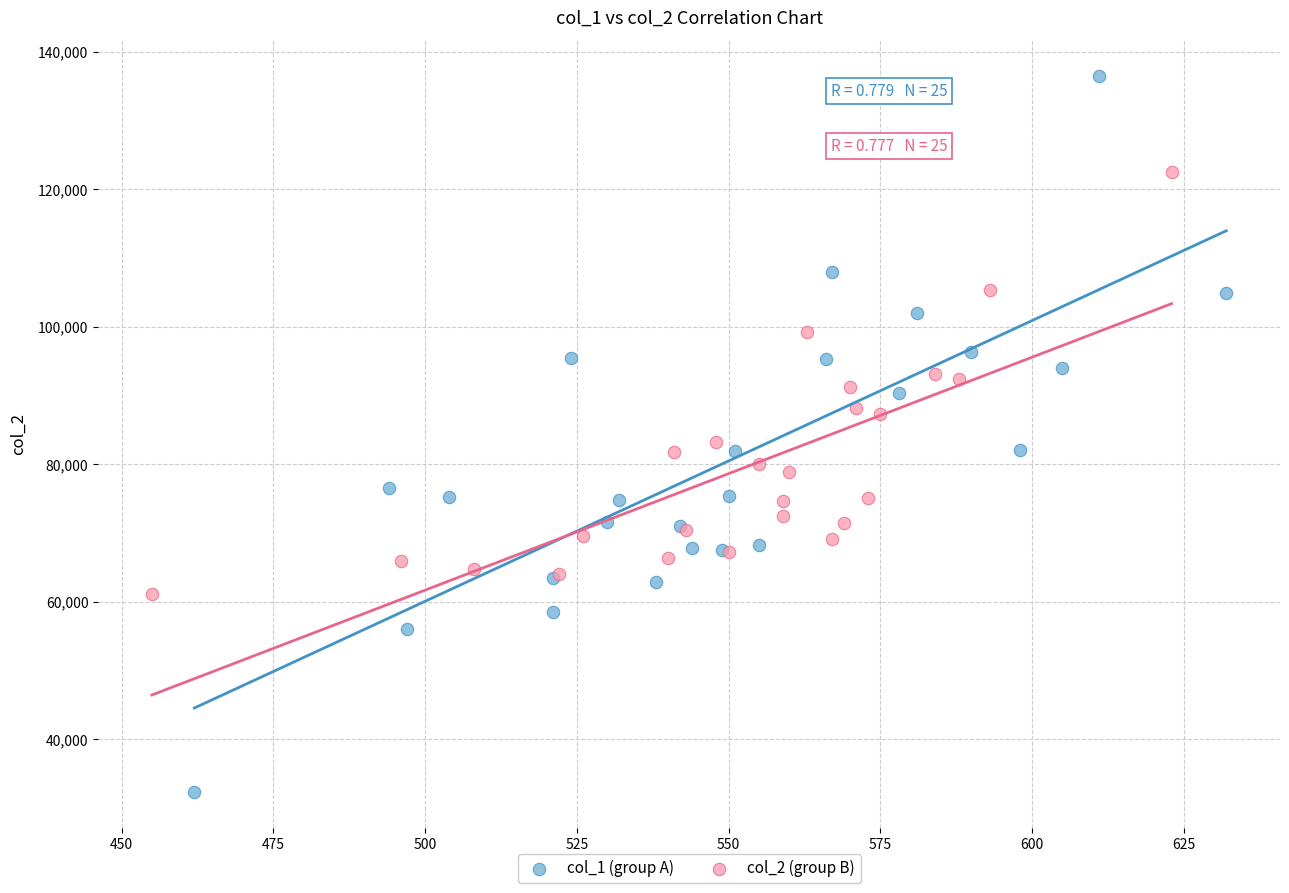

Which series has the largest Y range (max minus min)?

col_1 (group A)